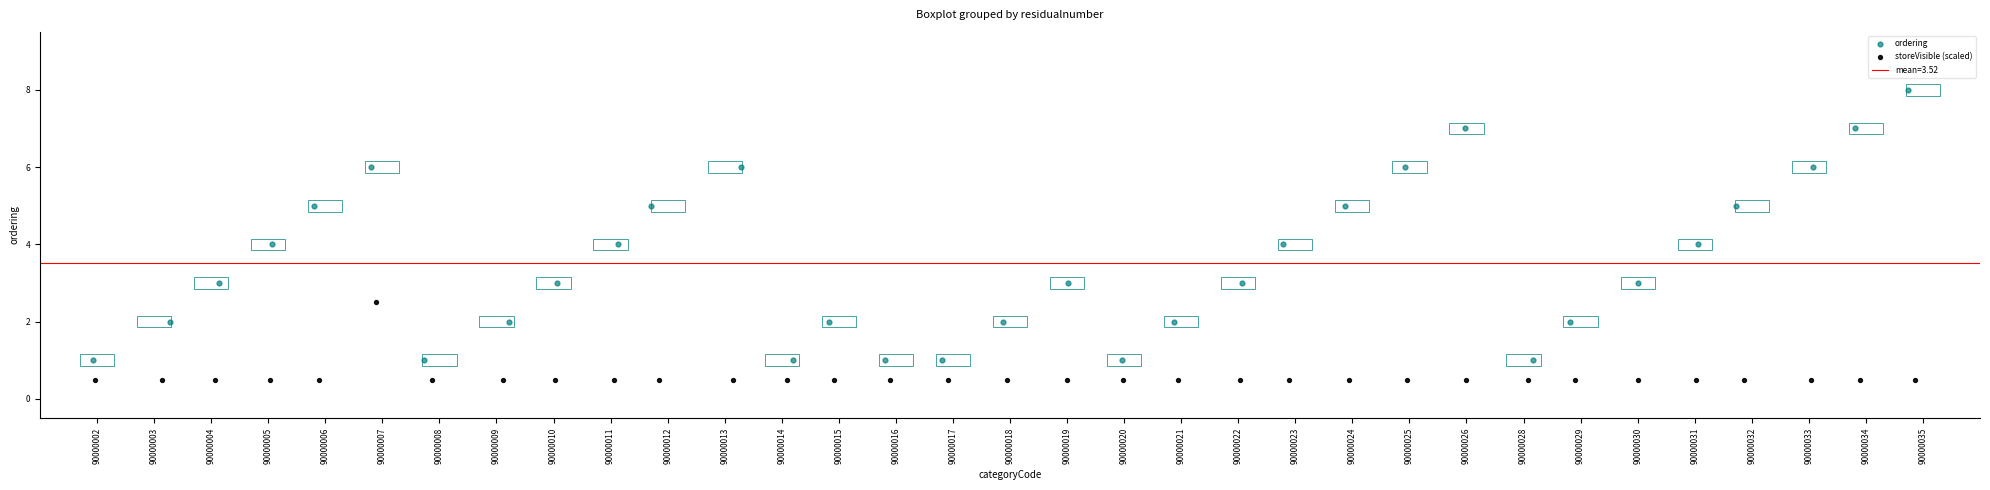

Which series reaches the maximum Y coordinate?

ordering